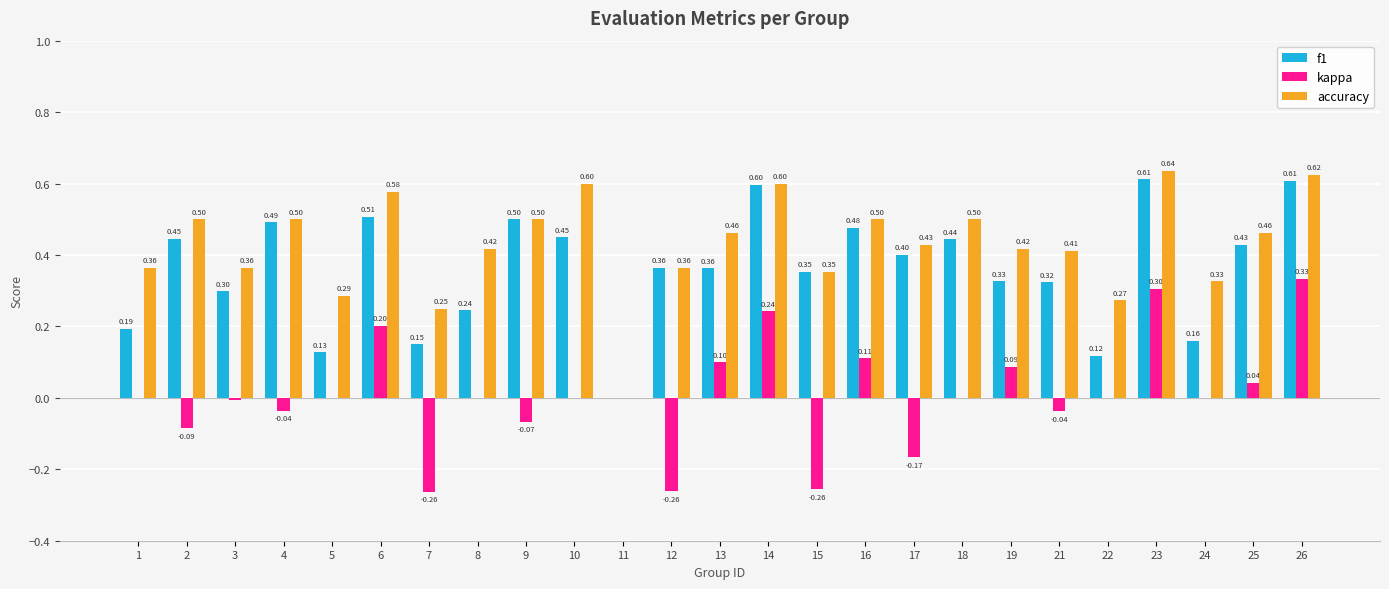

Is the value of f1 at 6 greater than the value of kappa at 6?

Yes